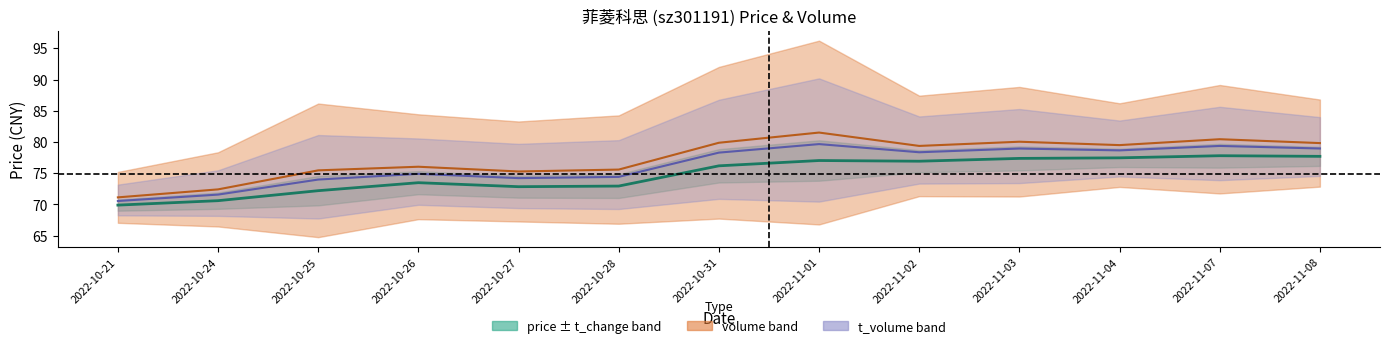

The value of volume at 2022-11-02 is 79.4. True or false?

True